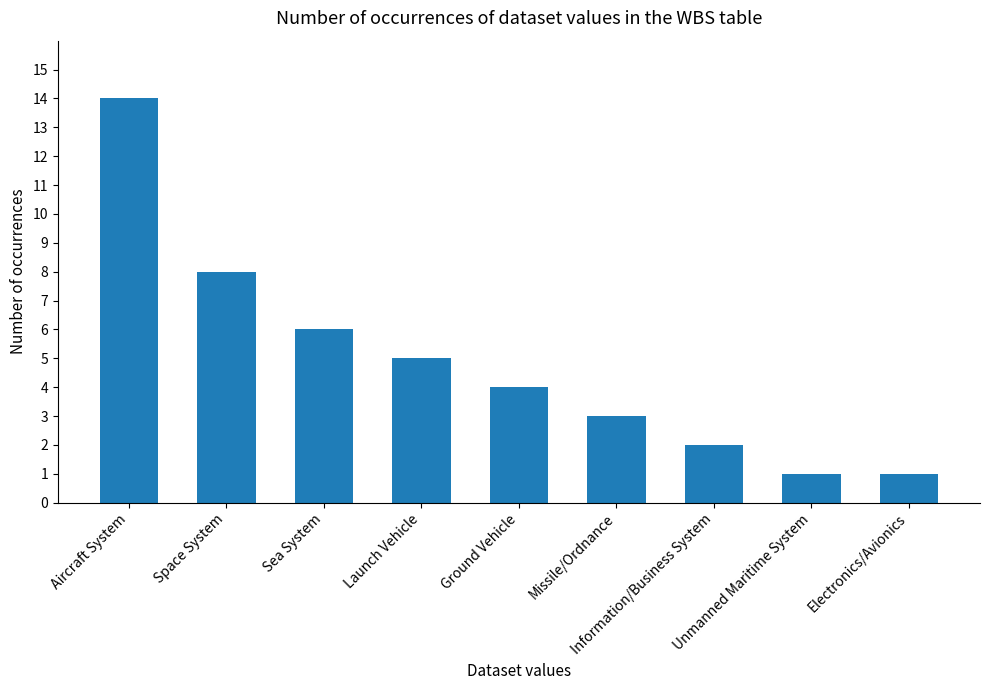

Reading right to left, transcribe all the data shown in this chart.

1	1	2	3	4	5	6	8	14